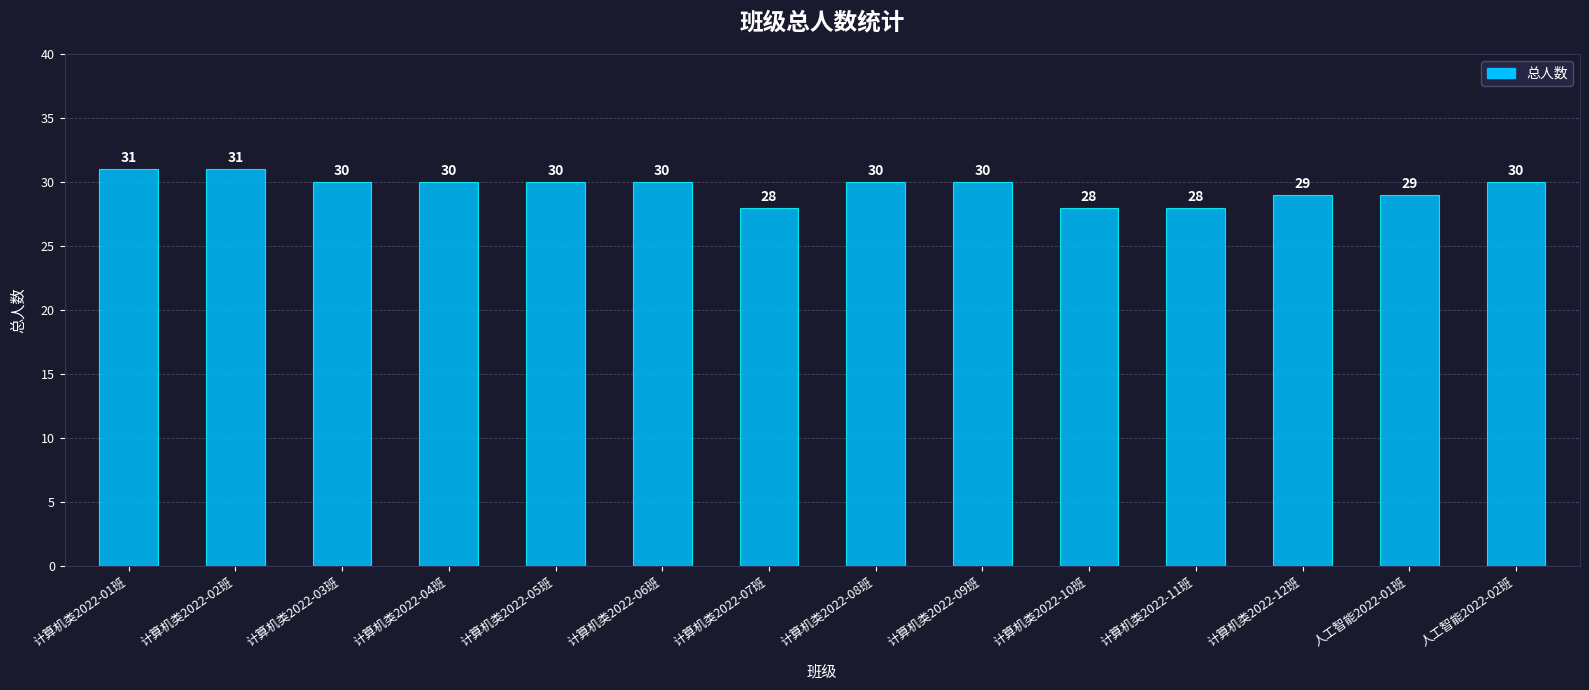

Reading left to right, list all the values displayed in this chart.

计算机类2022-01班=31	计算机类2022-02班=31	计算机类2022-03班=30	计算机类2022-04班=30	计算机类2022-05班=30	计算机类2022-06班=30	计算机类2022-07班=28	计算机类2022-08班=30	计算机类2022-09班=30	计算机类2022-10班=28	计算机类2022-11班=28	计算机类2022-12班=29	人工智能2022-01班=29	人工智能2022-02班=30